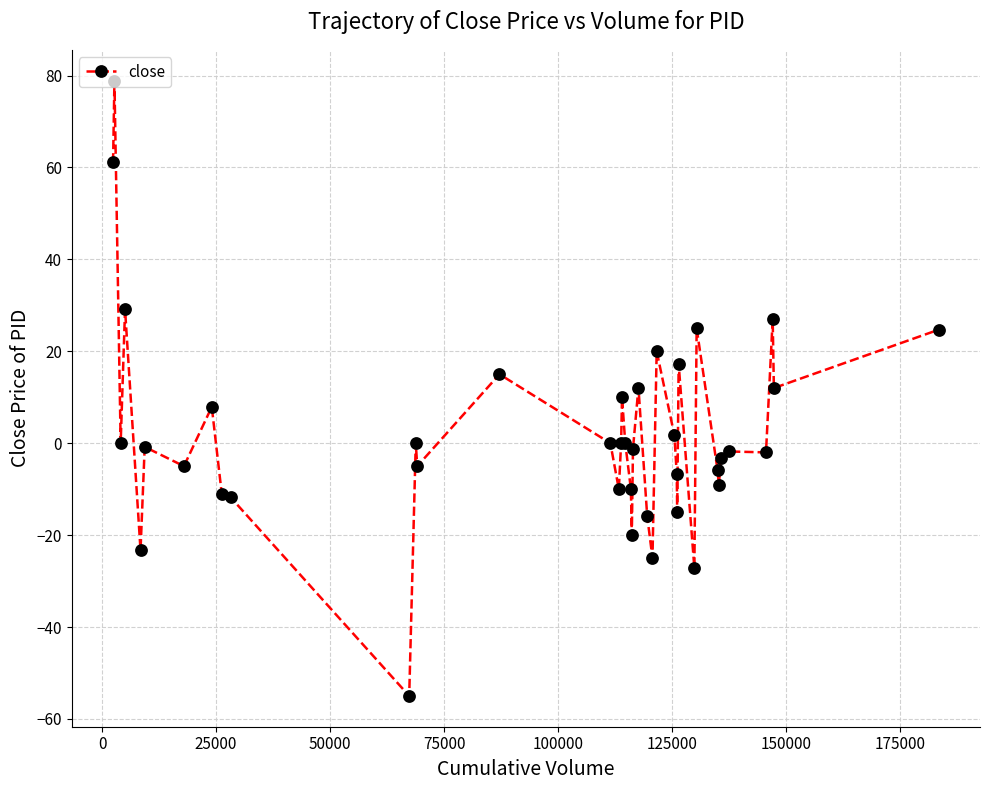

What is the value of the 20th point from the left?

-10.0